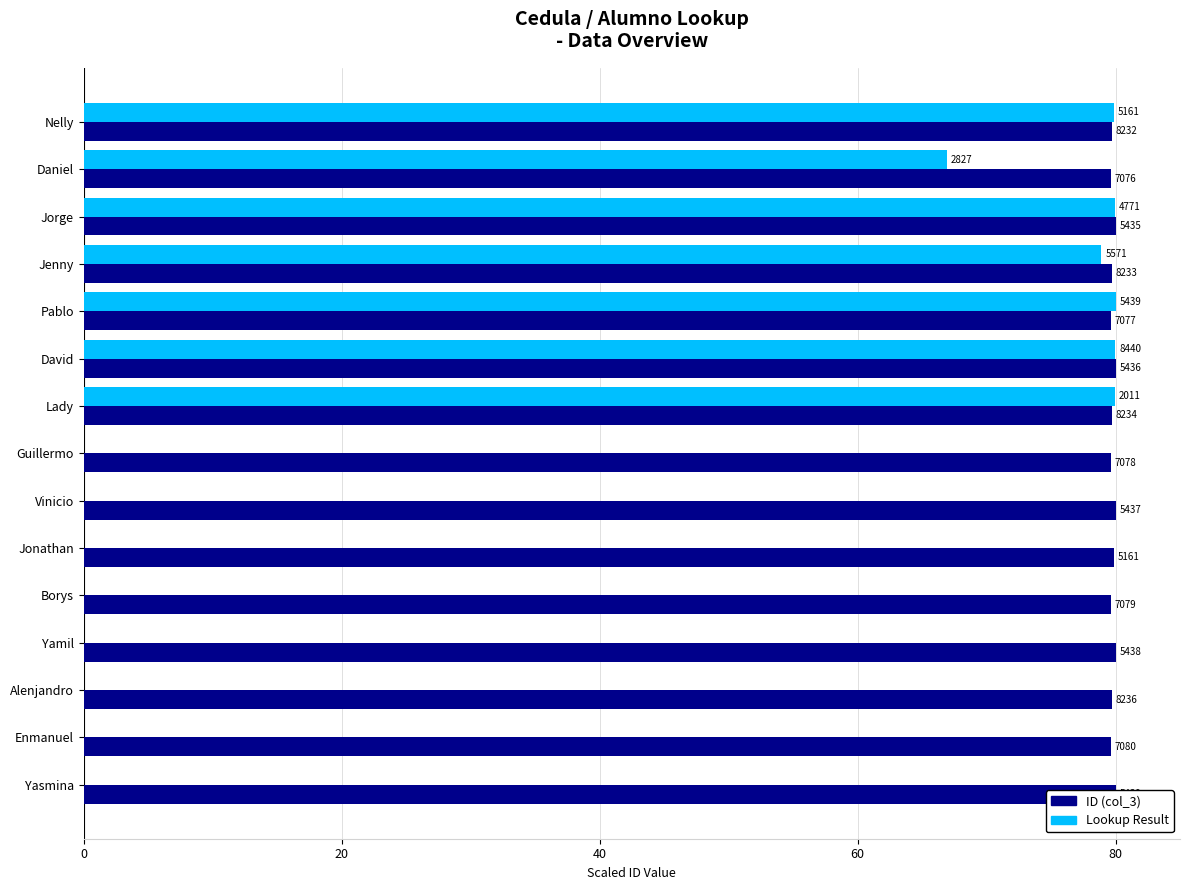

Rank the series at Yamil from lowest to highest value.

ID (col_3), Lookup Result